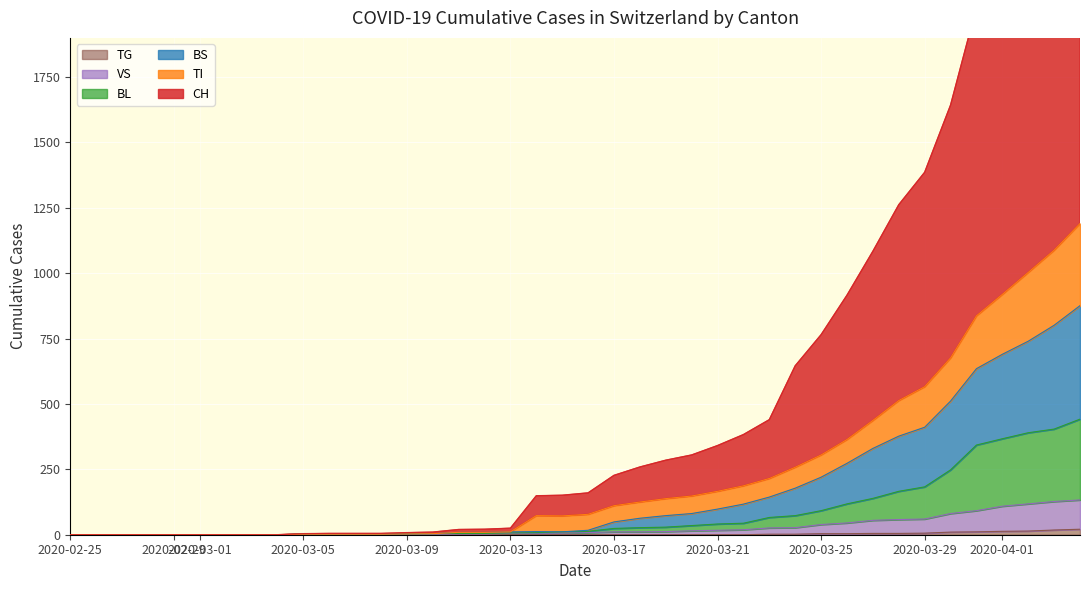

At which category does the chart reach its minimum across all series?

2020-02-25